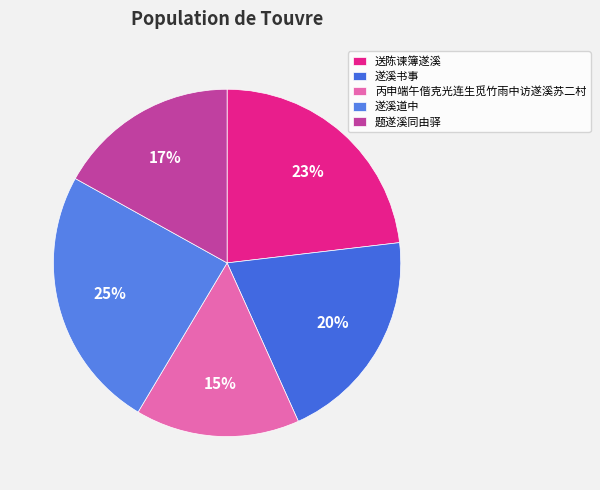

Does any single category account for the majority?

No